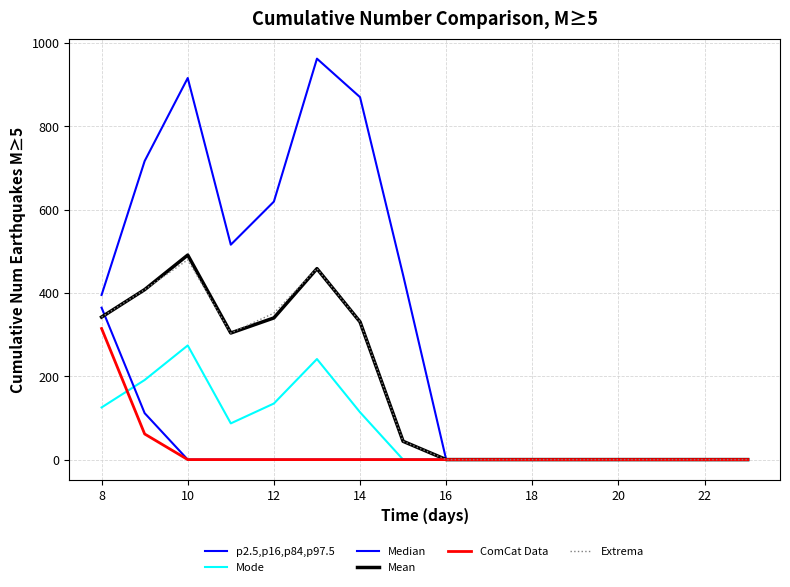

At which category is the sum across all series the highest?

10